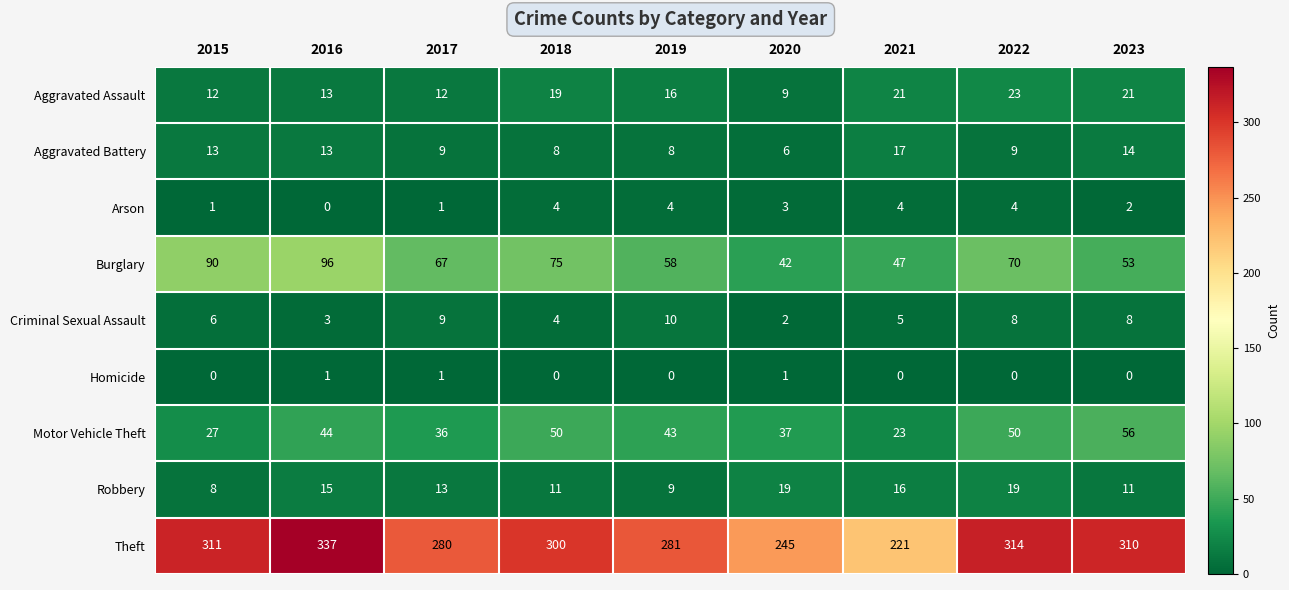

How many series are shown in this chart?

9